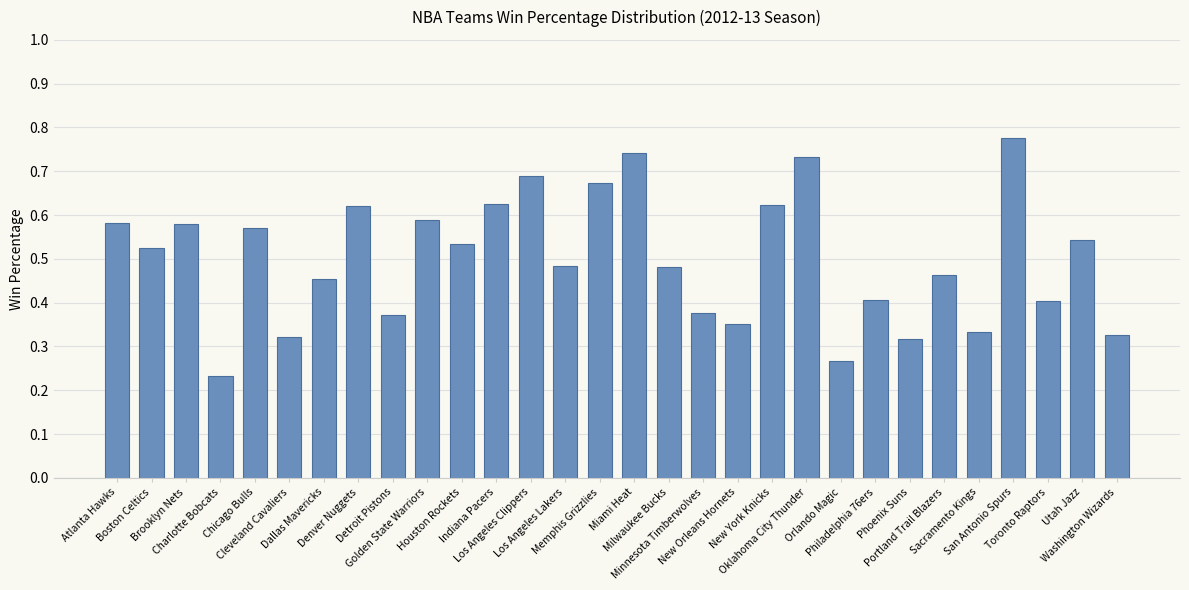

What is the sum of all values?

15.0